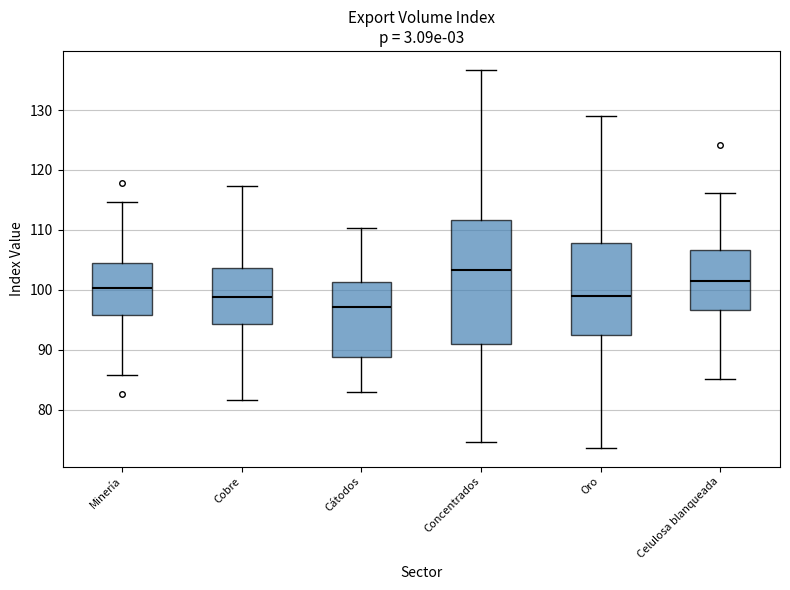

Reading left to right, read every box against the y-axis: the position of its median line, the range the box covers, and the ends of its whiskers. The values are not printed on the chart, so give them approximately, as read against the axis.

Minería: median 100, box 96 to 105, whiskers 86 to 115
Cobre: median 99, box 94 to 104, whiskers 82 to 117
Cátodos: median 97, box 89 to 101, whiskers 83 to 110
Concentrados: median 103, box 91 to 112, whiskers 75 to 137
Oro: median 99, box 92 to 108, whiskers 74 to 129
Celulosa blanqueada: median 102, box 97 to 107, whiskers 85 to 116